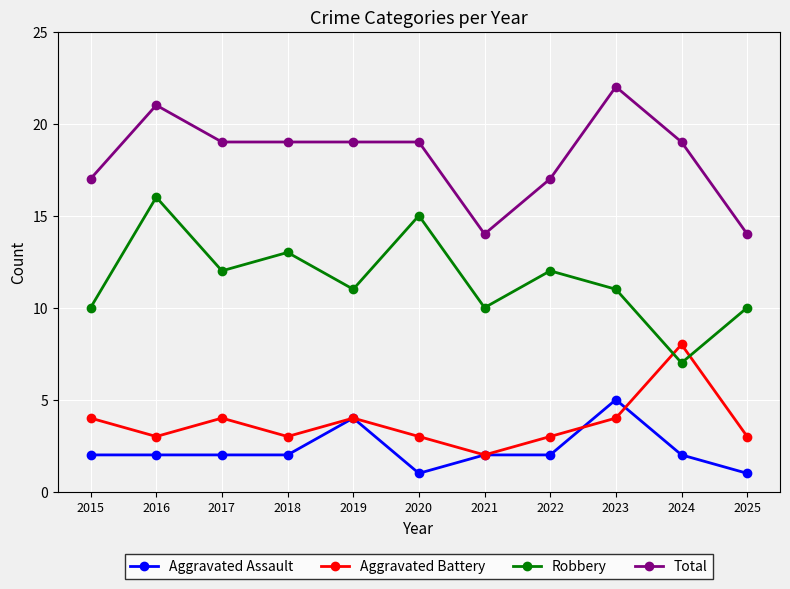

What is the value of the Total point at the 6th from the left?

19